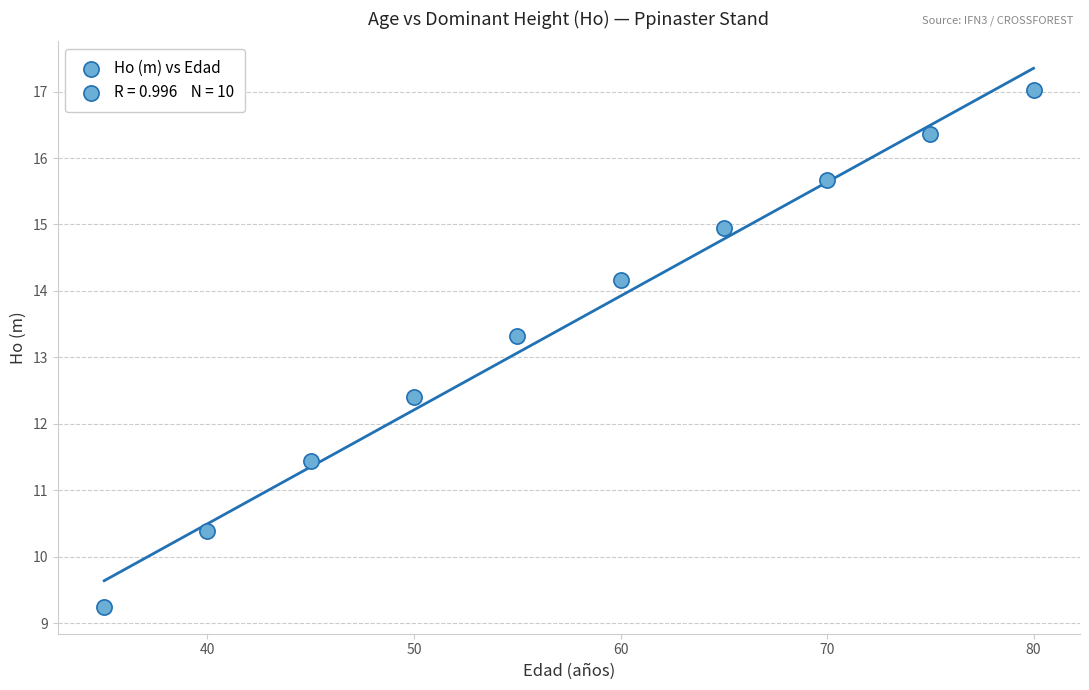

What is the range of Y values (max minus min)?

7.8